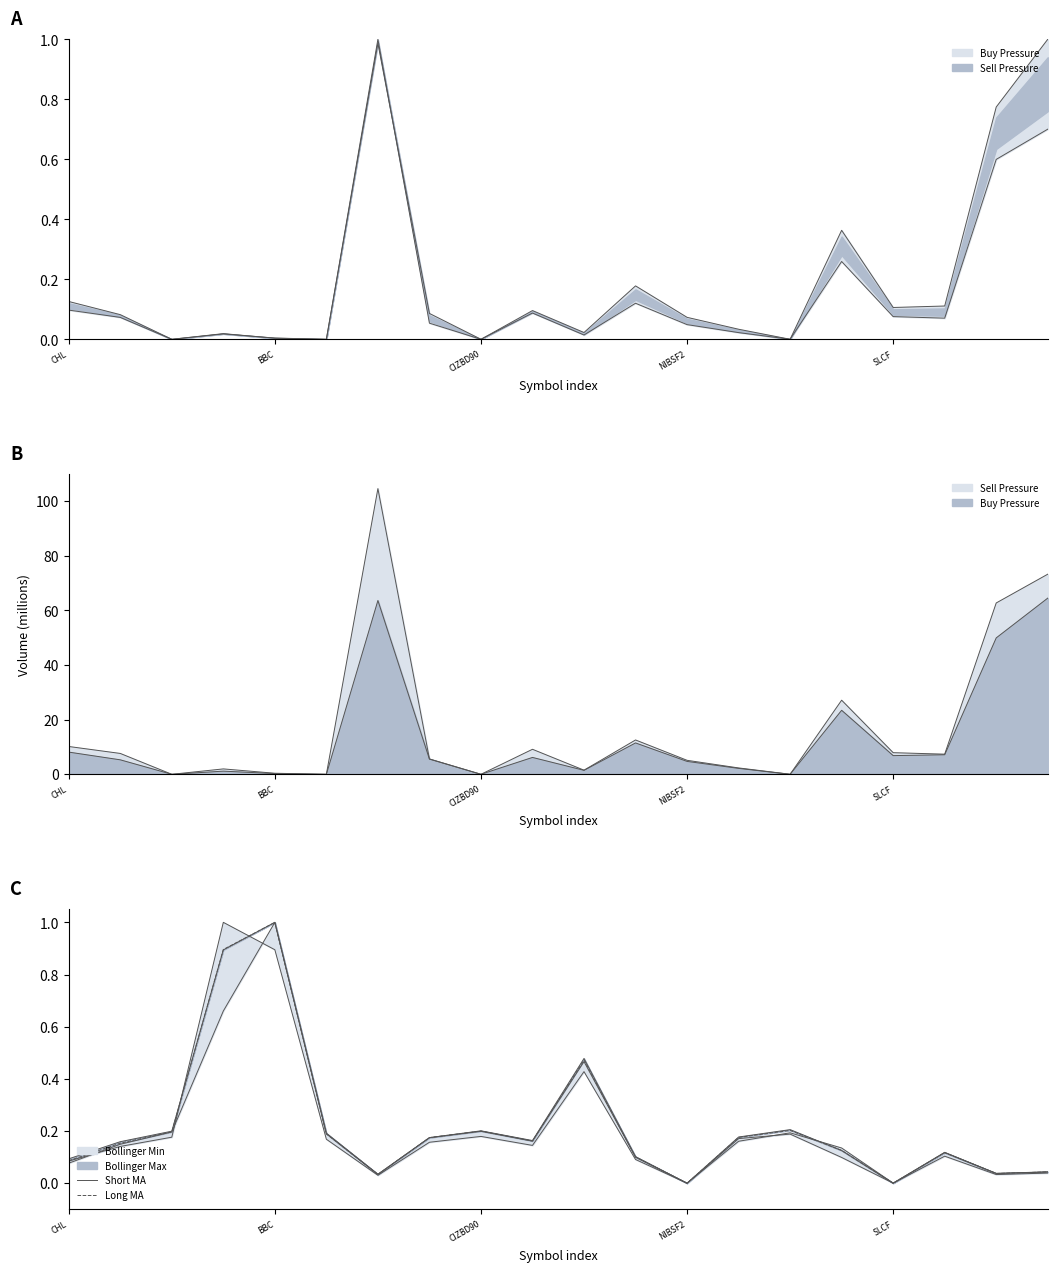

What is the difference between the second highest and minimum values in the Long MA series?

0.9